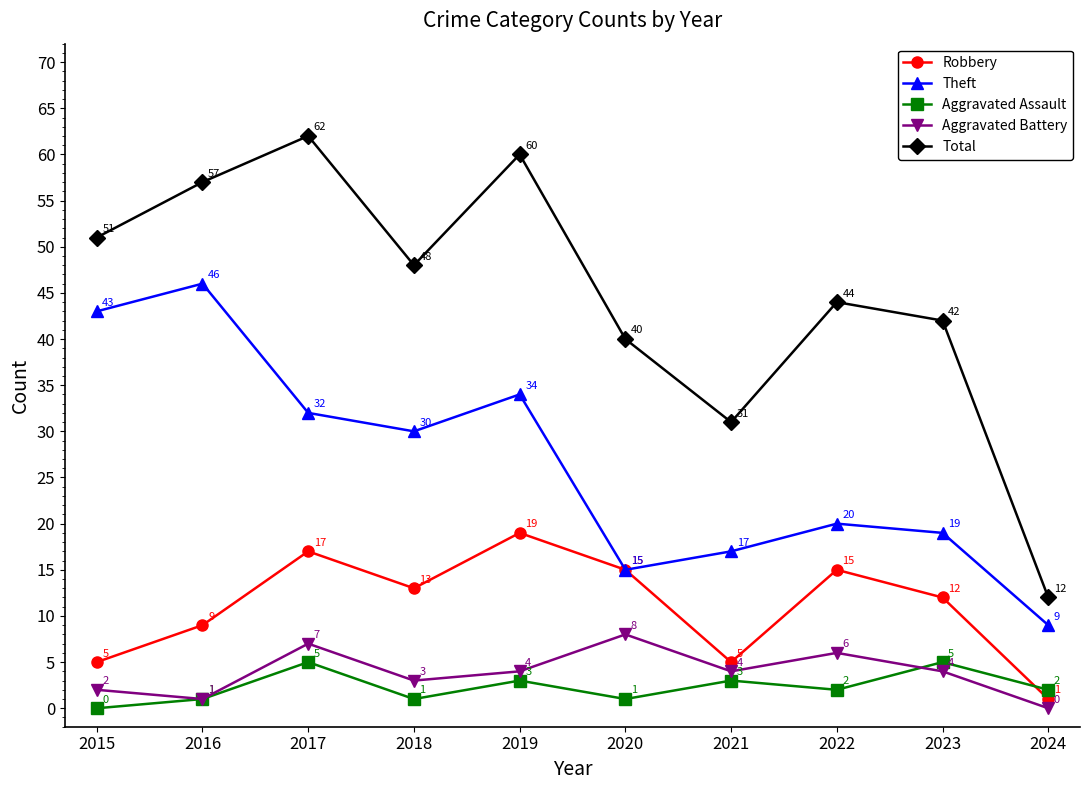

What is the maximum value for Aggravated Battery?

8